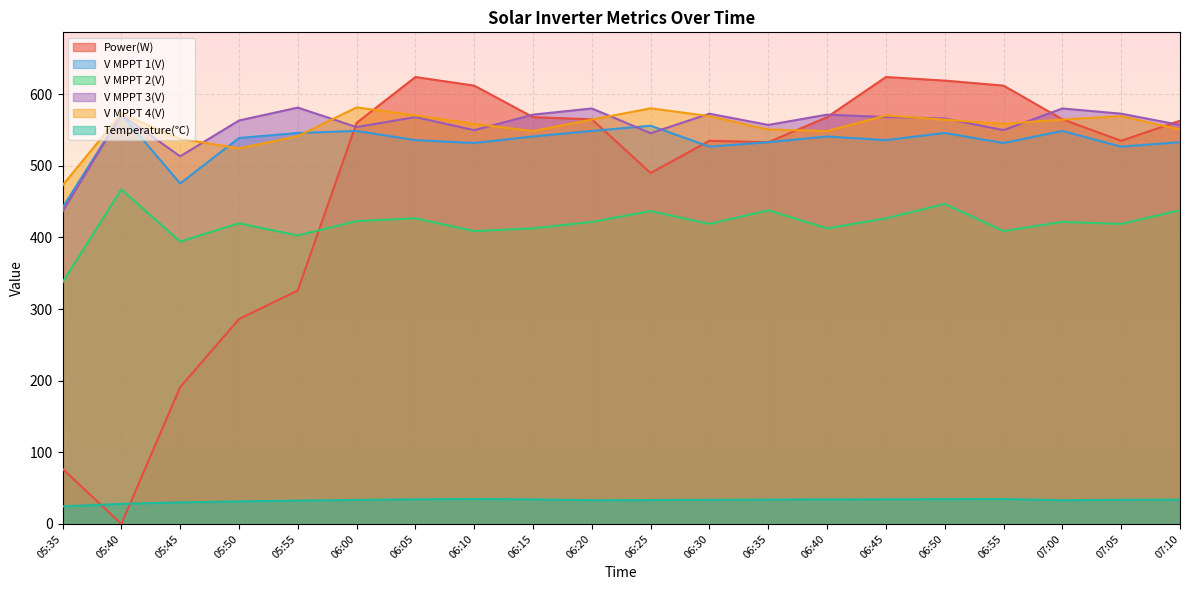

Reading left to right, list all the values displayed in this chart.

Power(W): 05:35=77.0	05:40=0.0	05:45=191.0	05:50=286.0	05:55=326.0	06:00=560.0	06:05=624.0	06:10=612.0	06:15=568.0	06:20=565.0	06:25=490.0	06:30=535.0	06:35=533.0	06:40=568.0	06:45=624.0	06:50=619.0	06:55=612.0	07:00=565.0	07:05=535.0	07:10=563.0
V MPPT 1(V): 05:35=441.7	05:40=571.9	05:45=475.4	05:50=538.9	05:55=545.9	06:00=548.7	06:05=535.9	06:10=531.9	06:15=541.0	06:20=548.7	06:25=556.0	06:30=526.8	06:35=533.0	06:40=541.0	06:45=535.9	06:50=545.9	06:55=531.9	07:00=548.7	07:05=526.8	07:10=533.0
V MPPT 2(V): 05:35=337.2	05:40=467.2	05:45=394.2	05:50=419.8	05:55=402.8	06:00=422.8	06:05=426.7	06:10=408.9	06:15=412.7	06:20=421.7	06:25=436.8	06:30=418.9	06:35=437.9	06:40=412.7	06:45=426.7	06:50=446.8	06:55=408.9	07:00=421.7	07:05=418.9	07:10=437.9
V MPPT 3(V): 05:35=436.2	05:40=571.3	05:45=513.3	05:50=563.3	05:55=581.3	06:00=554.1	06:05=568.1	06:10=549.8	06:15=571.5	06:20=580.1	06:25=545.6	06:30=572.8	06:35=557.1	06:40=571.5	06:45=568.1	06:50=566.1	06:55=549.8	07:00=580.1	07:05=572.8	07:10=557.1
V MPPT 4(V): 05:35=472.8	05:40=572.8	05:45=537.7	05:50=524.4	05:55=541.4	06:00=581.6	06:05=570.4	06:10=558.6	06:15=548.5	06:20=564.6	06:25=580.3	06:30=569.4	06:35=550.7	06:40=548.5	06:45=570.4	06:50=564.4	06:55=558.6	07:00=564.6	07:05=569.4	07:10=550.7
Temperature(℃): 05:35=24.5	05:40=28.0	05:45=30.1	05:50=31.5	05:55=32.6	06:00=33.5	06:05=34.4	06:10=34.8	06:15=34.3	06:20=33.1	06:25=33.3	06:30=33.7	06:35=33.9	06:40=34.3	06:45=34.4	06:50=34.6	06:55=34.8	07:00=33.1	07:05=33.7	07:10=33.9